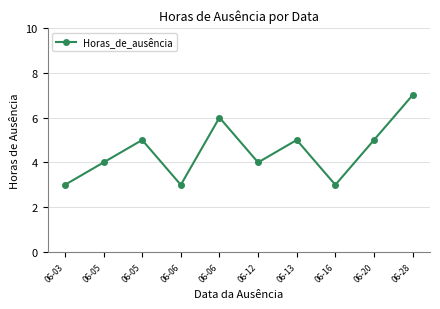

Approximately how many times larger is the value at 06-06 compared to 06-28?

0.9